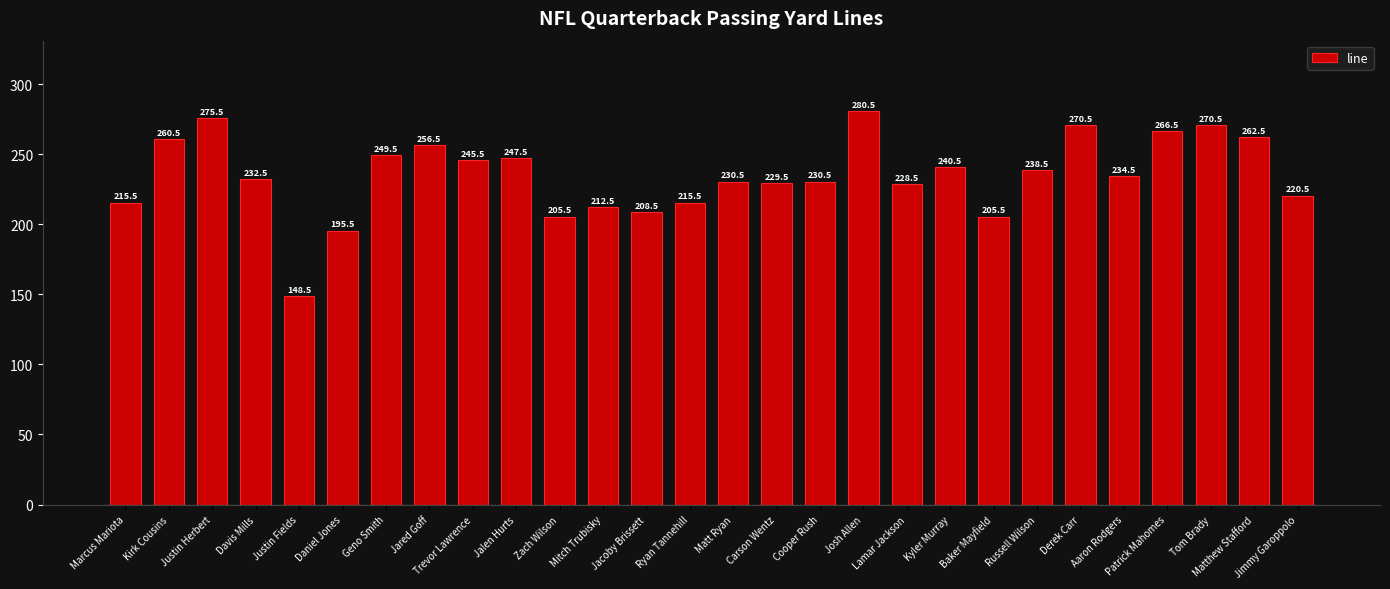

Reading left to right, extract all data points from this chart.

215.5	260.5	275.5	232.5	148.5	195.5	249.5	256.5	245.5	247.5	205.5	212.5	208.5	215.5	230.5	229.5	230.5	280.5	228.5	240.5	205.5	238.5	270.5	234.5	266.5	270.5	262.5	220.5